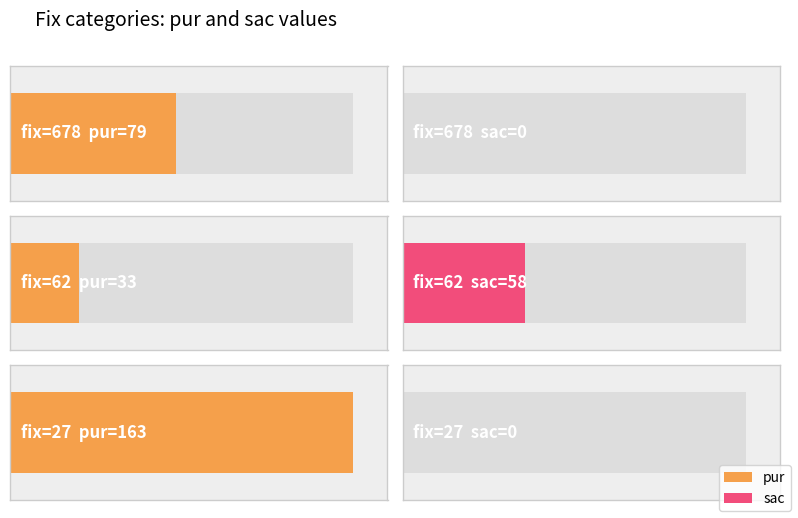

Rank the categories by sac value from highest to lowest.

62, 678, 27